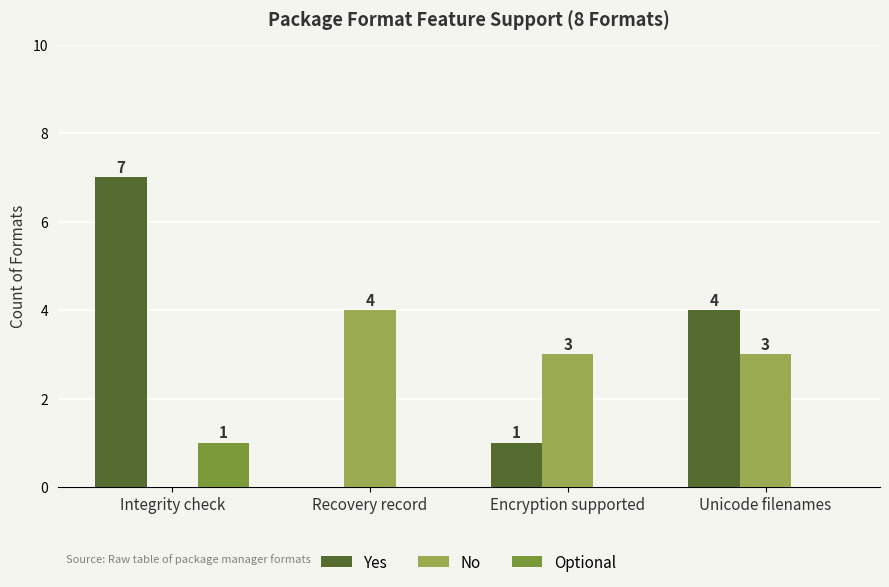

Which series has the largest total across all categories?

Yes